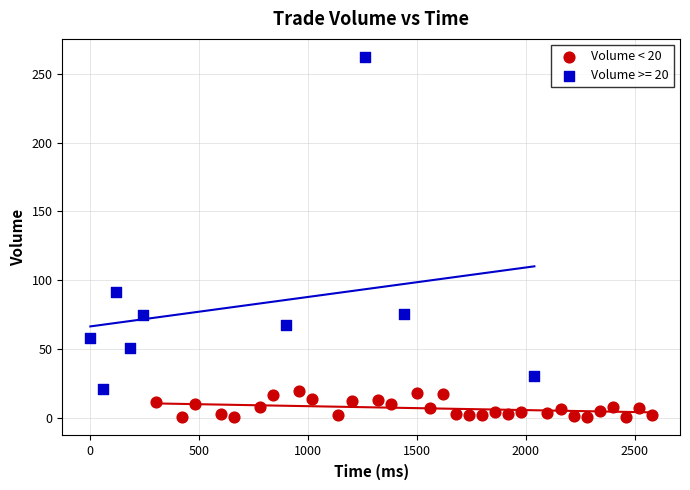

Which series has the widest spread of Y values?

Volume >= 20